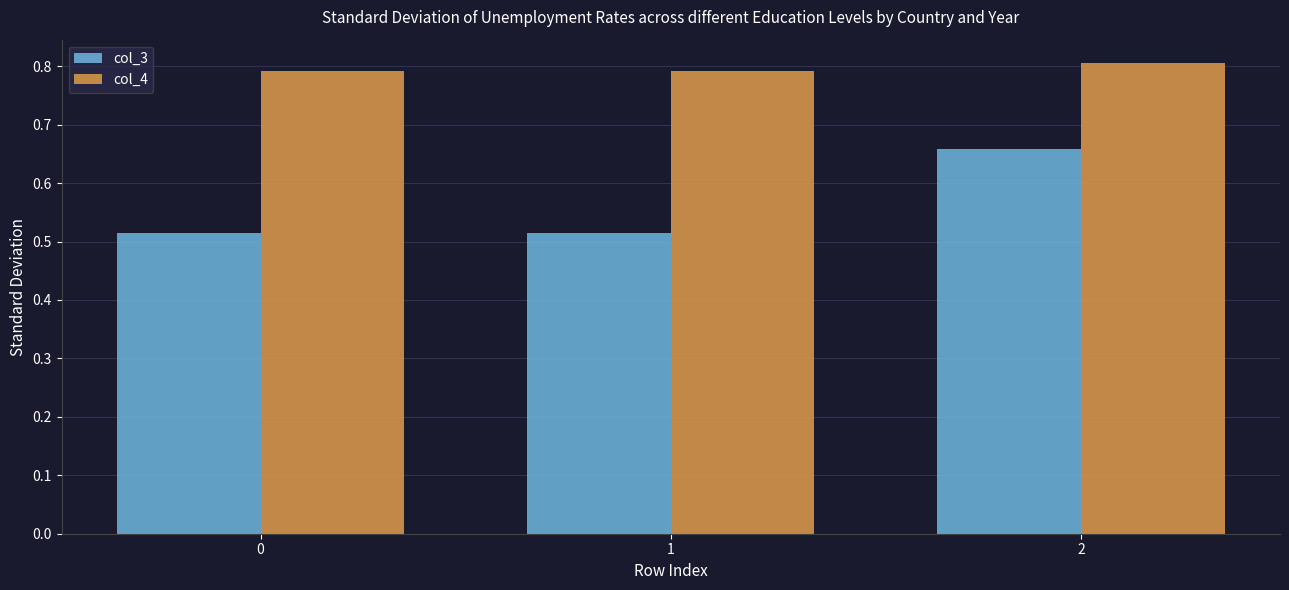

What is the greatest value displayed?

0.8